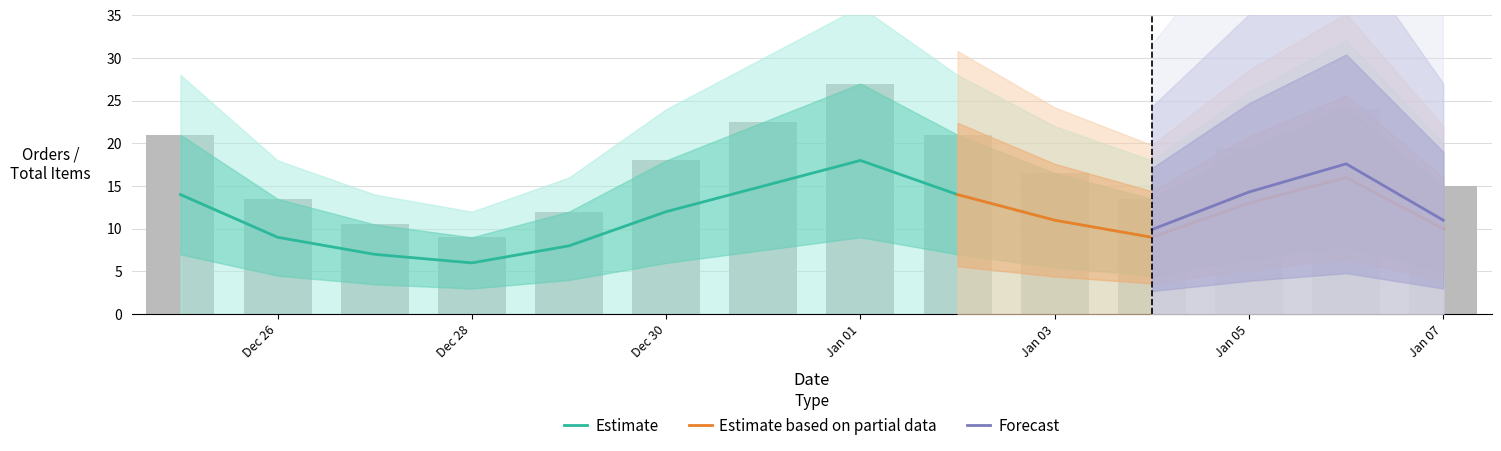

What is the maximum value shown in the chart?

18